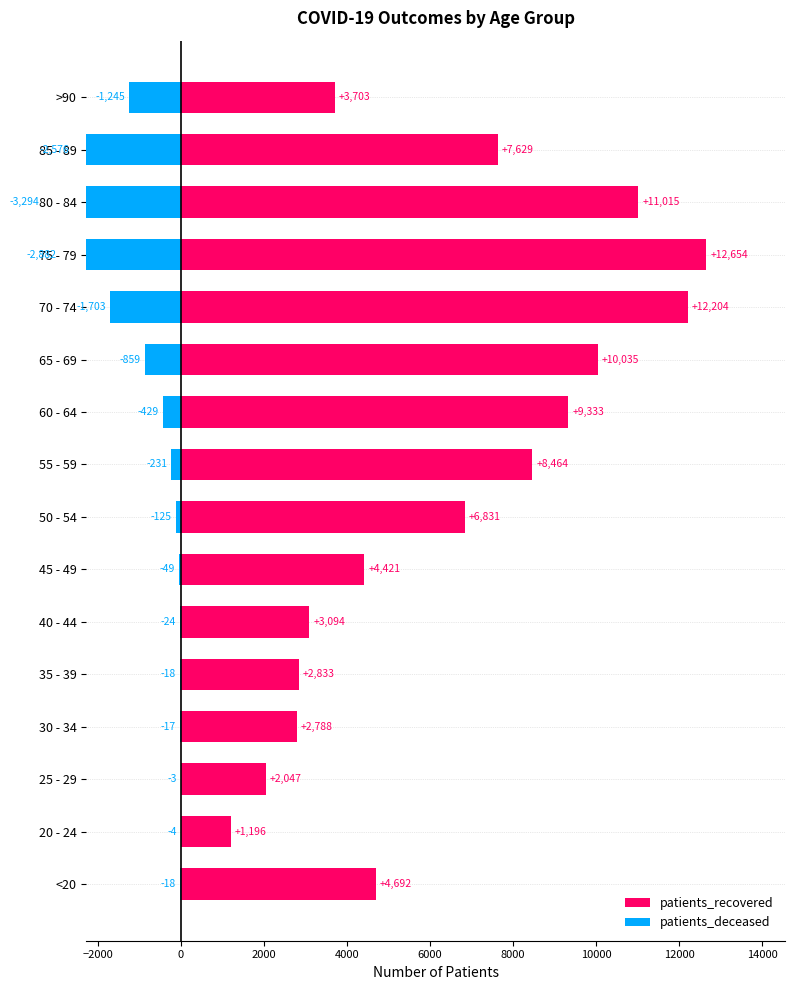

At how many categories does at least one series exceed 5723?

8